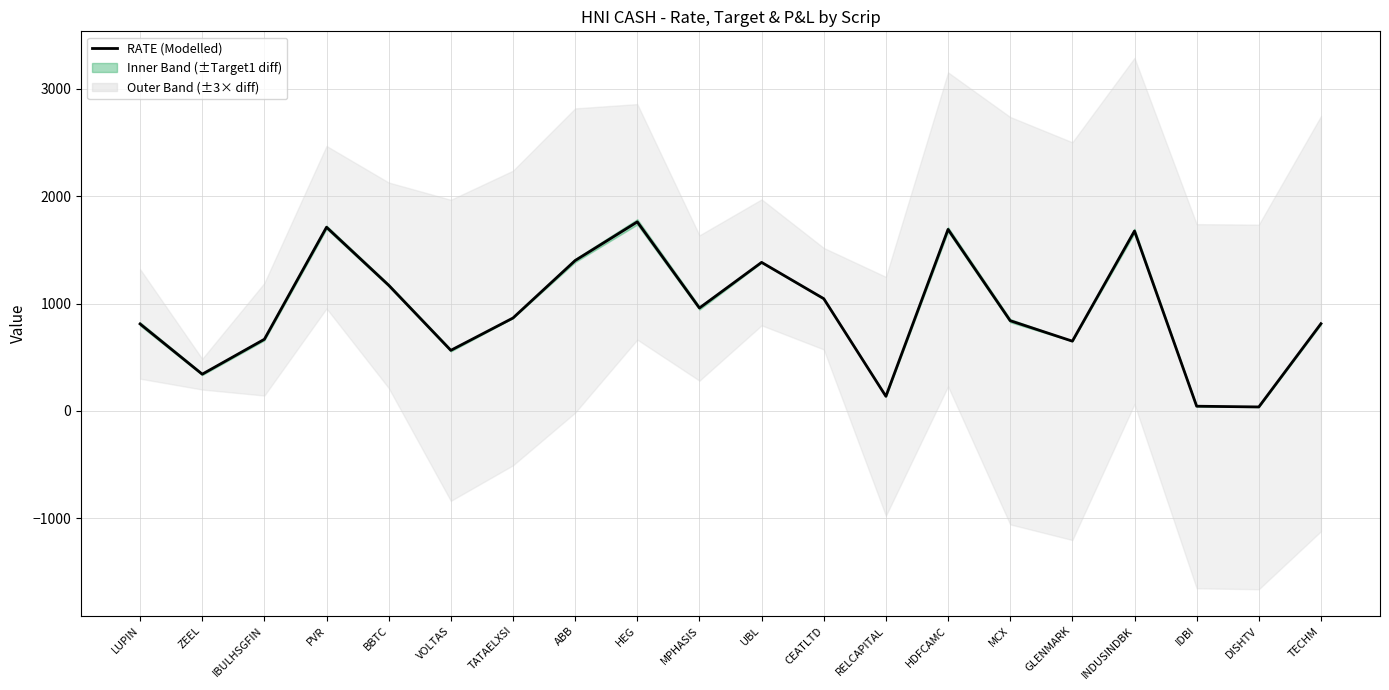

At which category does the data reach its first local valley?

ZEEL